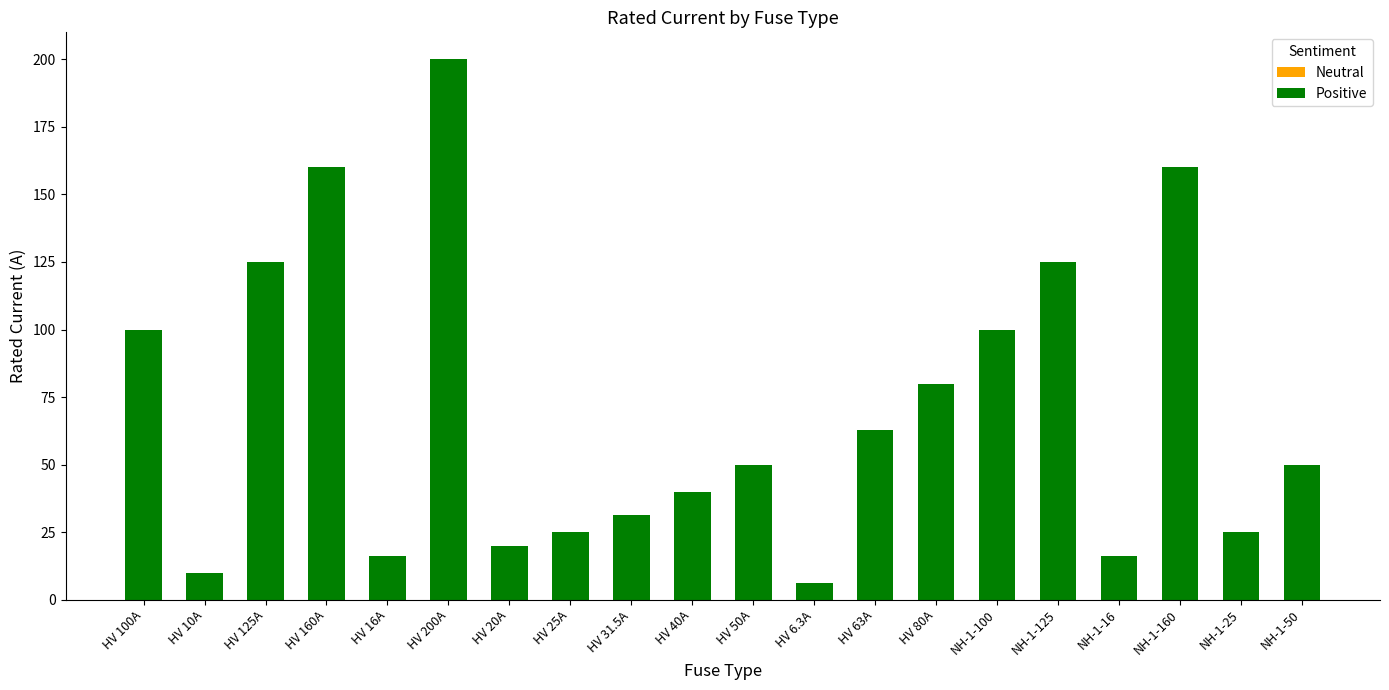

What is the greatest value displayed?

200.0